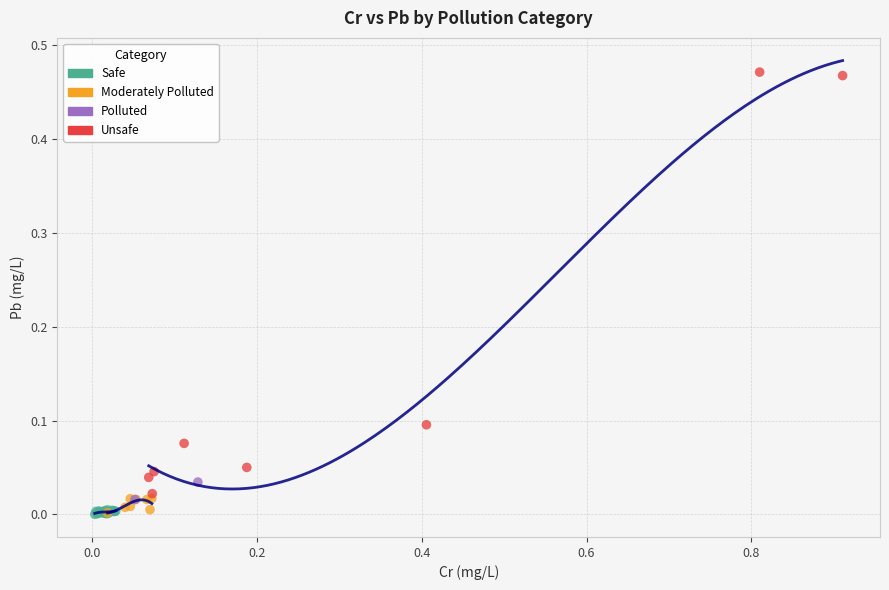

Which series reaches the maximum Y coordinate?

Unsafe